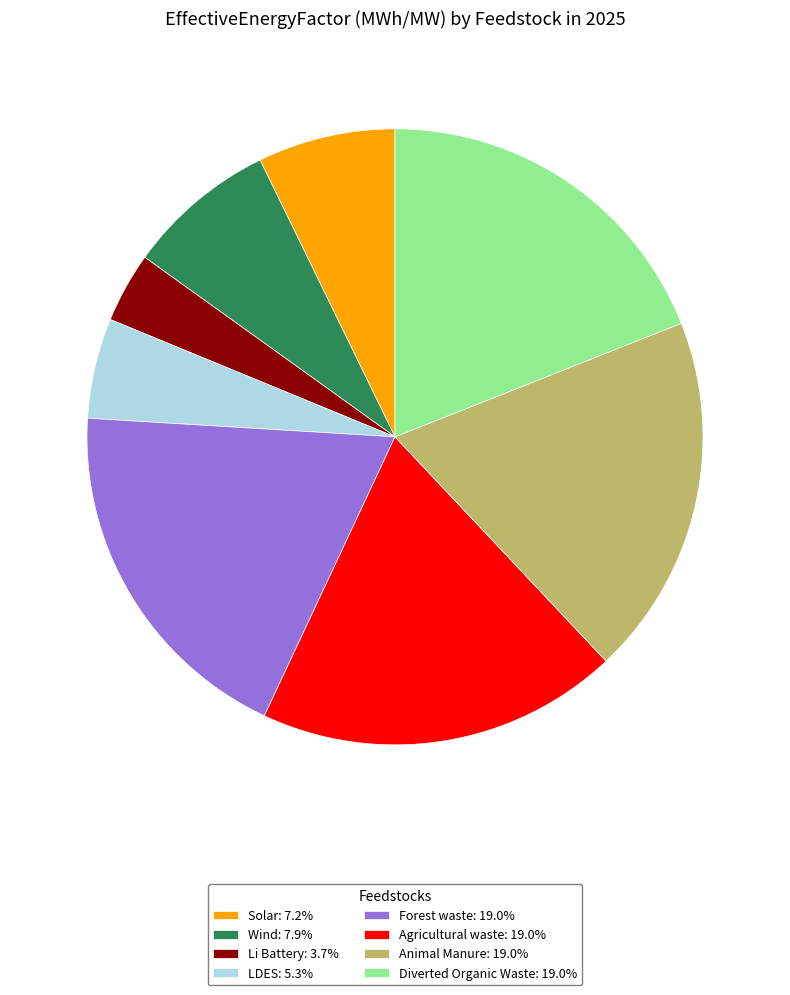

How many segments does this pie chart have?

8